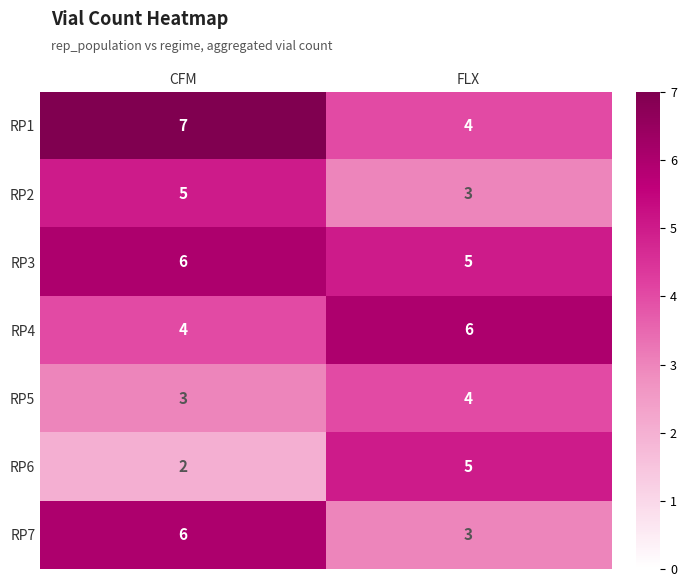

At which category does the chart reach its peak across all series?

CFM